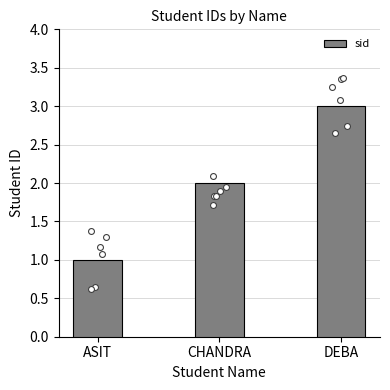

Approximately how many times larger is the value at CHANDRA compared to ASIT?

2.0